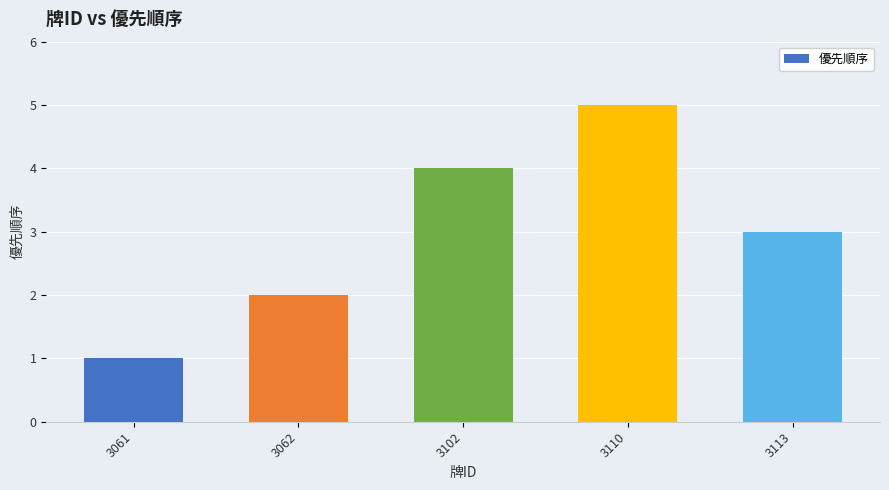

Rank the categories by value from lowest to highest.

3061, 3062, 3113, 3102, 3110